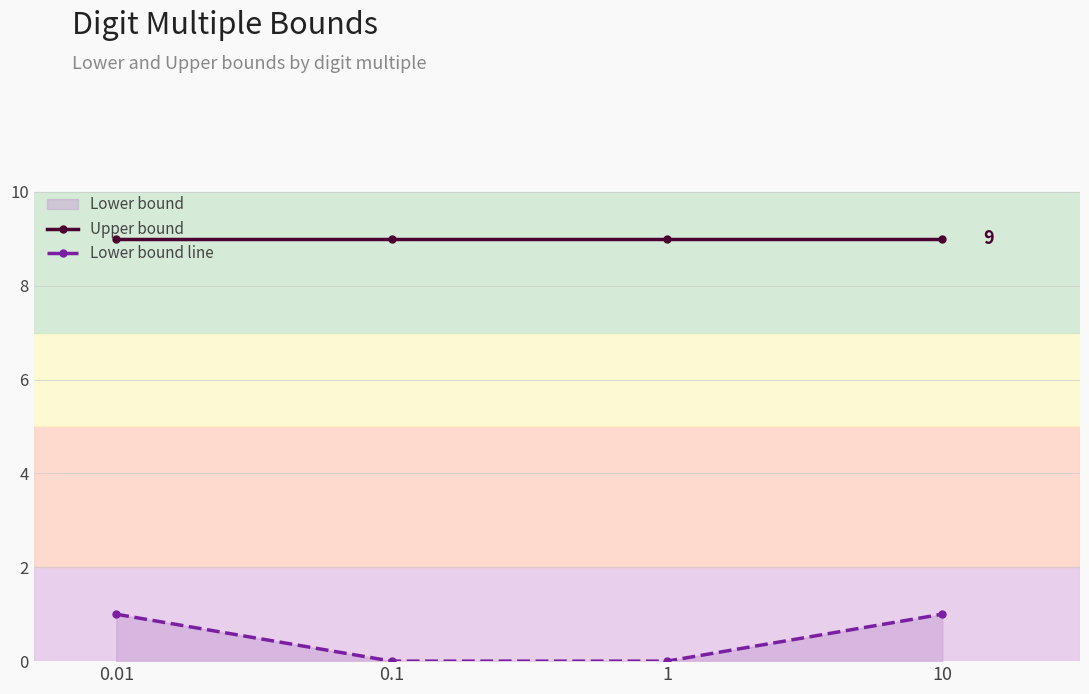

Which series has the largest total across all categories?

Upper bound